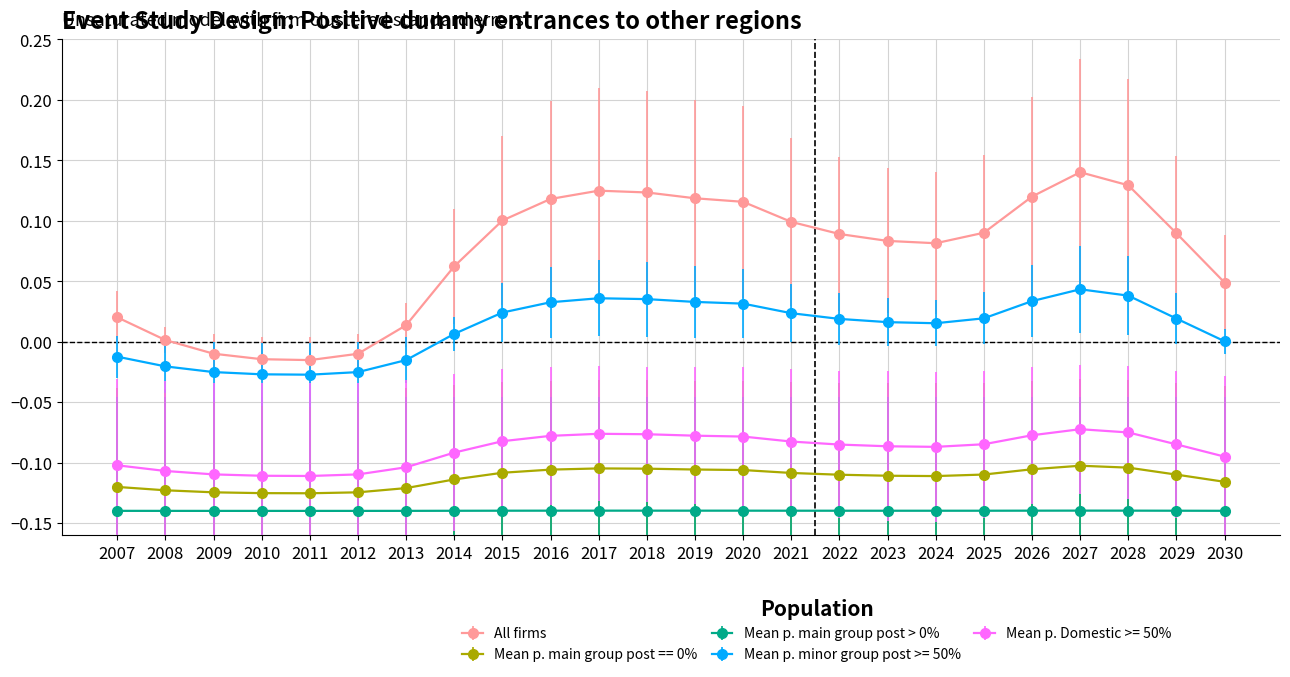

Which series has the largest total across all categories?

All firms